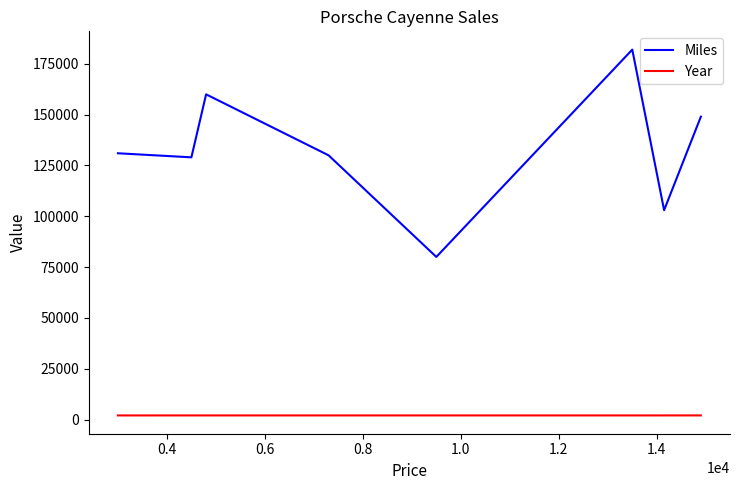

Which series has the widest spread of values?

Miles